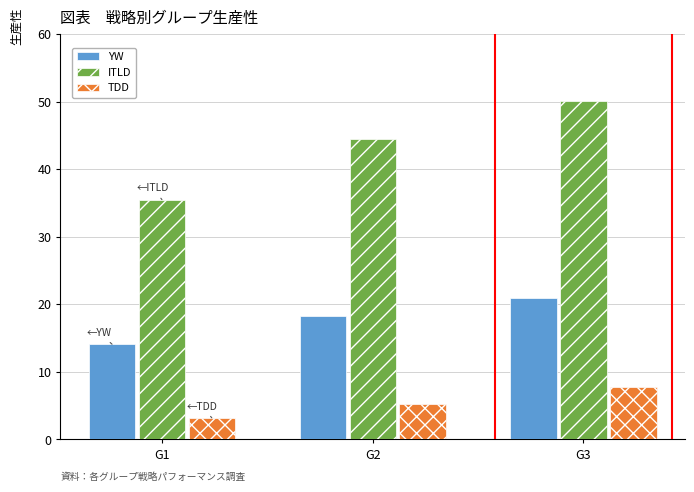

What is the value of the ITLD bar at the 3rd from the left?

50.1